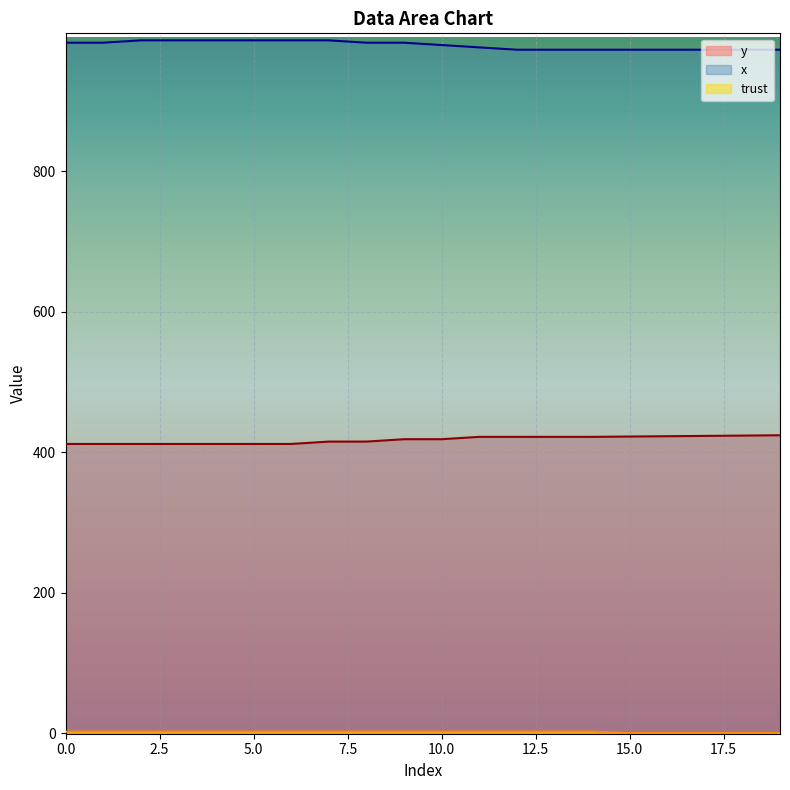

At how many categories does at least one series exceed 597?

20